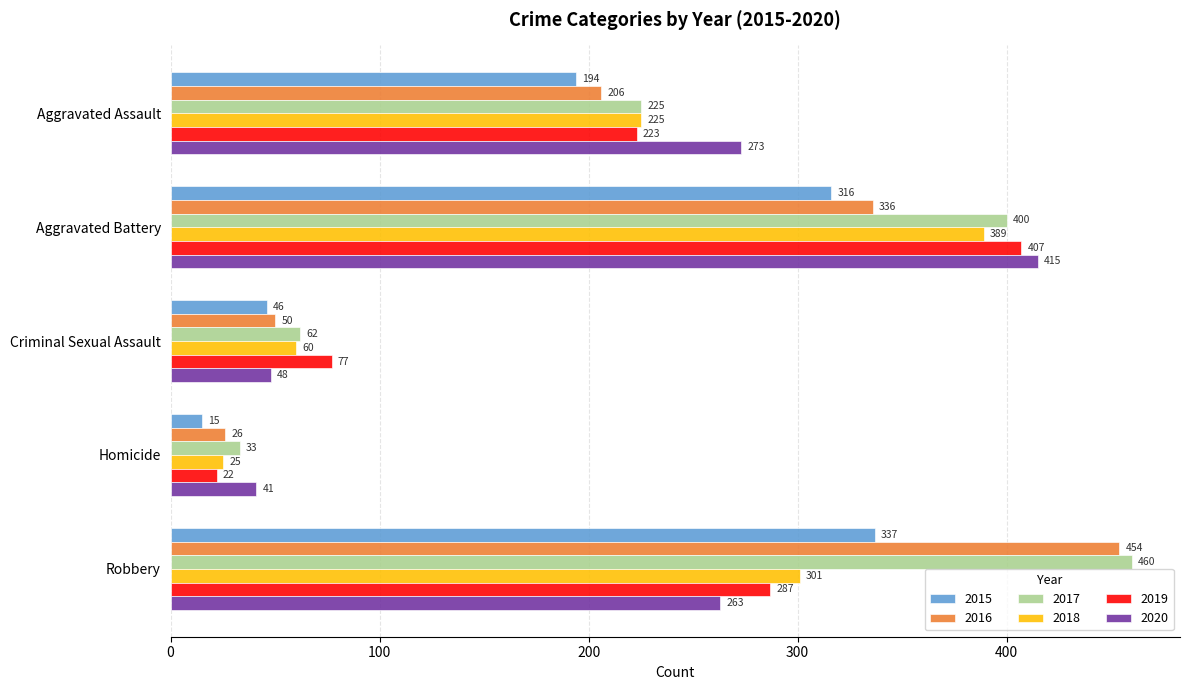

The 2018 series shows 389 at Aggravated Battery. True or false?

True